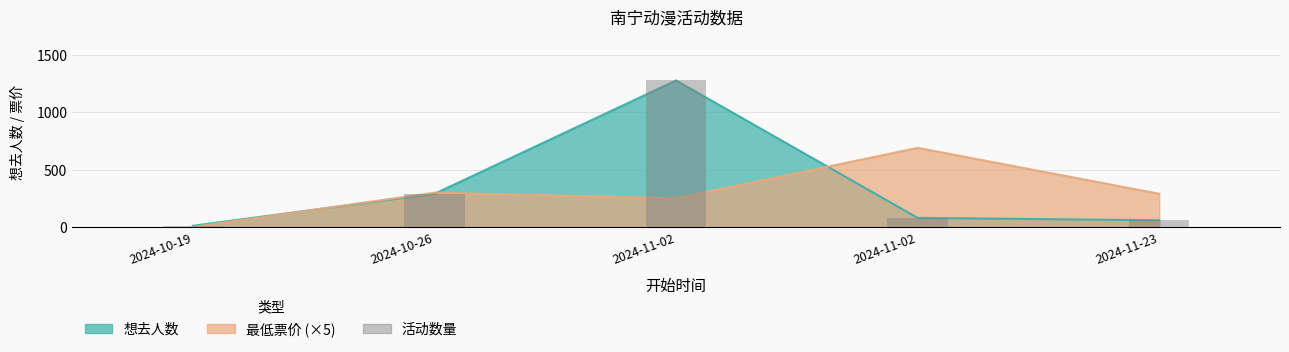

Which has a higher value, 2024-10-26 or 2024-10-19?

2024-10-26